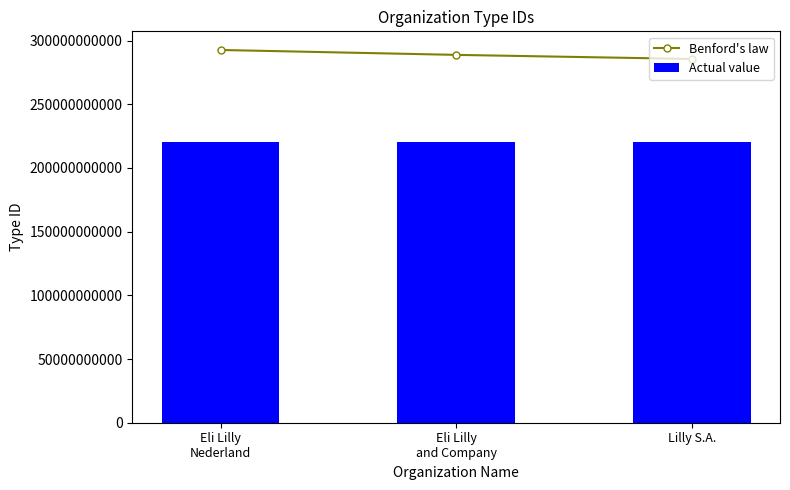

List the labels in order of Actual value value, largest first.

Eli Lilly
Nederland, Eli Lilly
and Company, Lilly S.A.